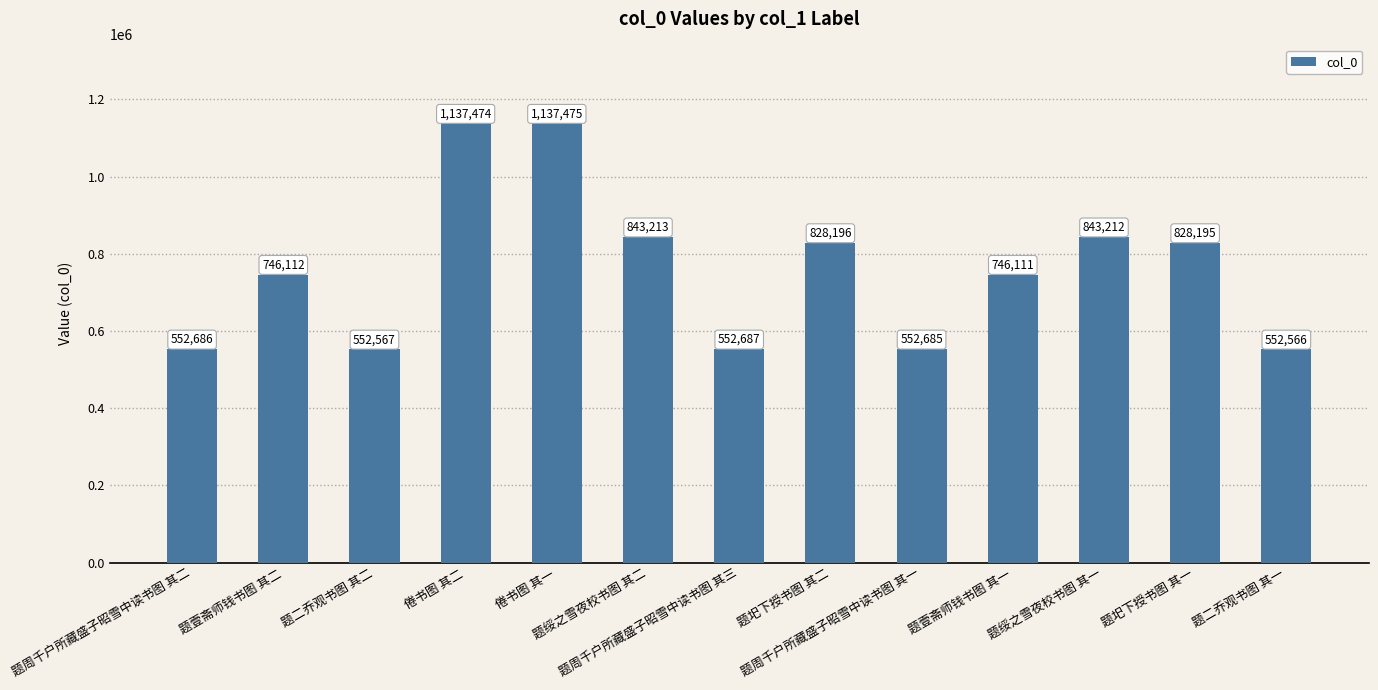

List the labels in order of value, smallest first.

题二乔观书图 其一, 题二乔观书图 其二, 题周千户所藏盛子昭雪中读书图 其一, 题周千户所藏盛子昭雪中读书图 其二, 题周千户所藏盛子昭雪中读书图 其三, 题壹斋师钱书图 其一, 题壹斋师钱书图 其二, 题圯下授书图 其一, 题圯下授书图 其二, 题绥之雪夜校书图 其一, 题绥之雪夜校书图 其二, 倦书图 其二, 倦书图 其一